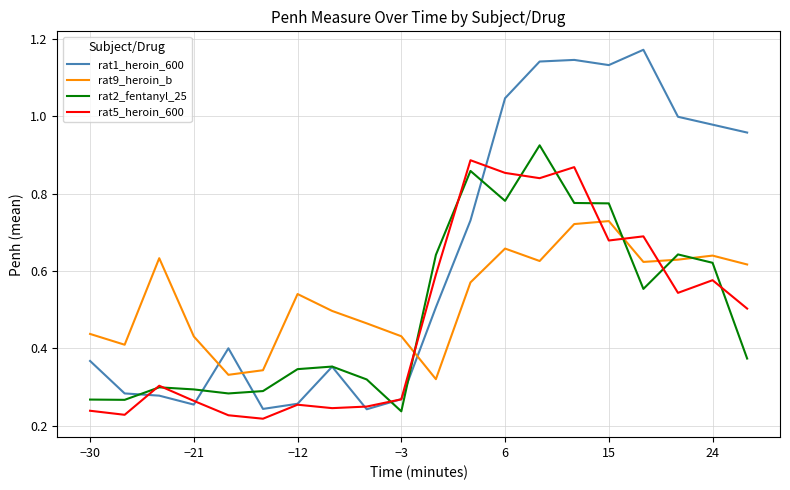

Which series has the largest range (max minus min)?

rat1_heroin_600